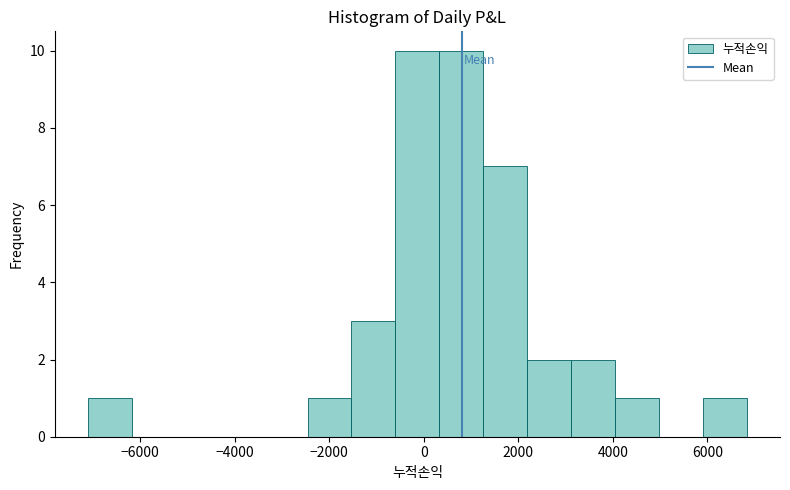

How tall is the bar that spans 3200 to 4000 on the x-axis? Neither the bar edges nor the heights are printed on the chart, so give them approximately, as read against the axes.

2